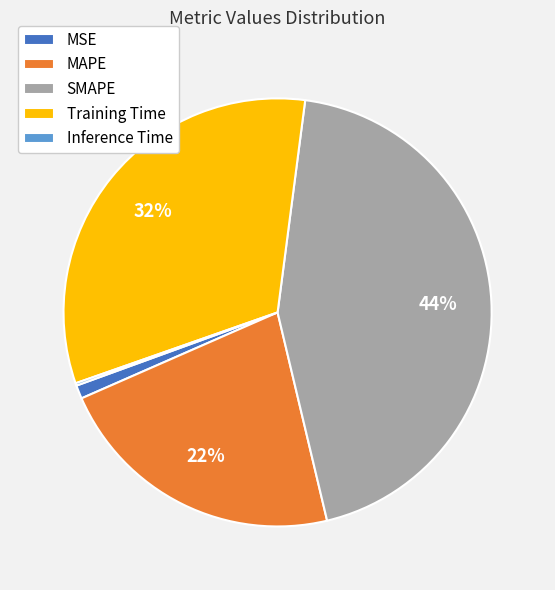

What is the ratio of the value at Training Time to the value at SMAPE?

0.7